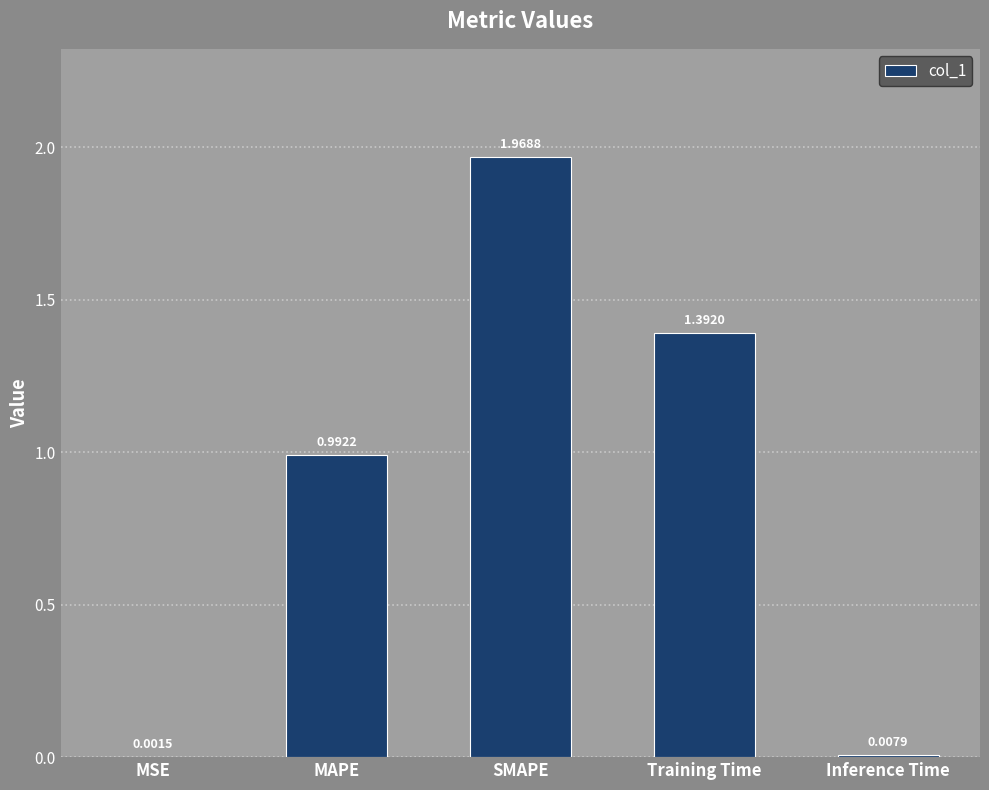

At which label is the value closest to 0?

MSE